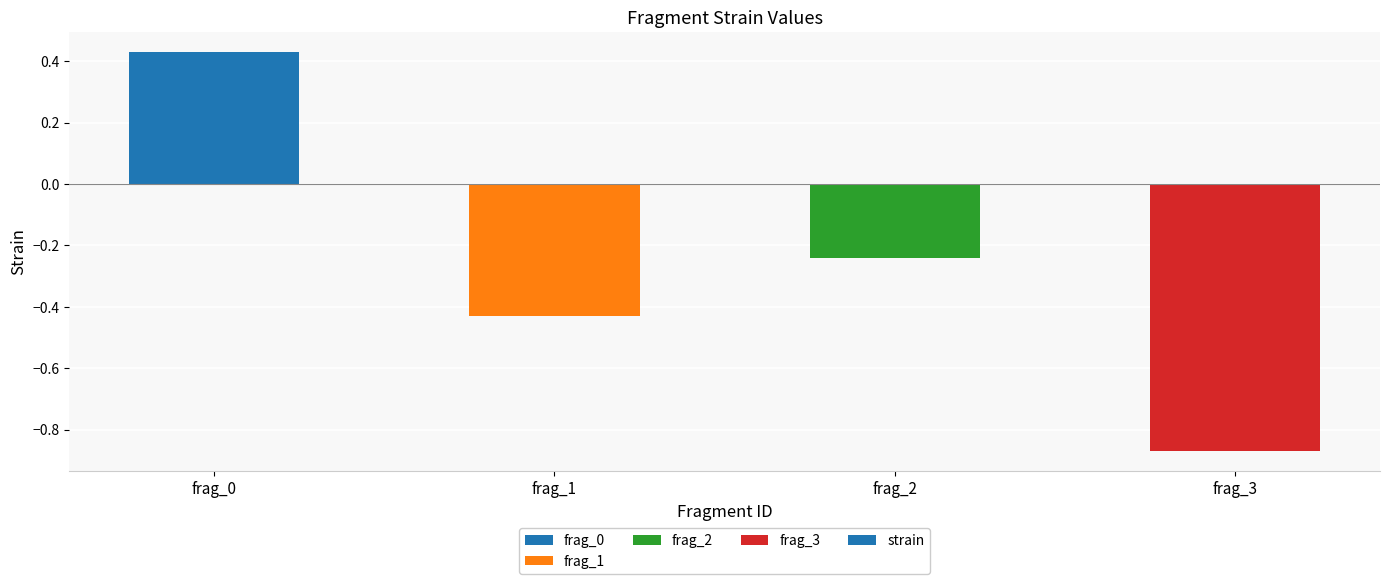

How many data points does each series have?

4